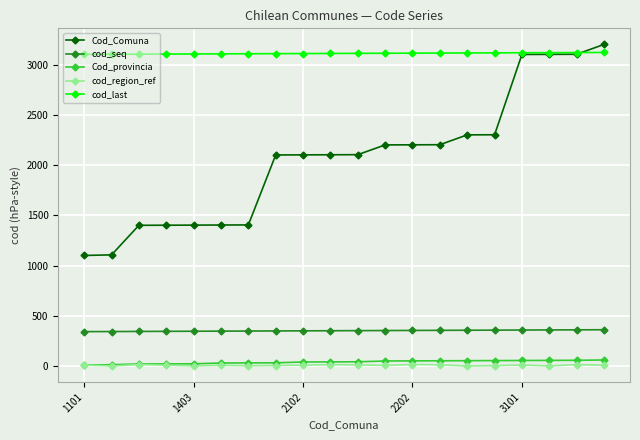

True or false: Cod_provincia and Cod_Comuna cross at least once.

False